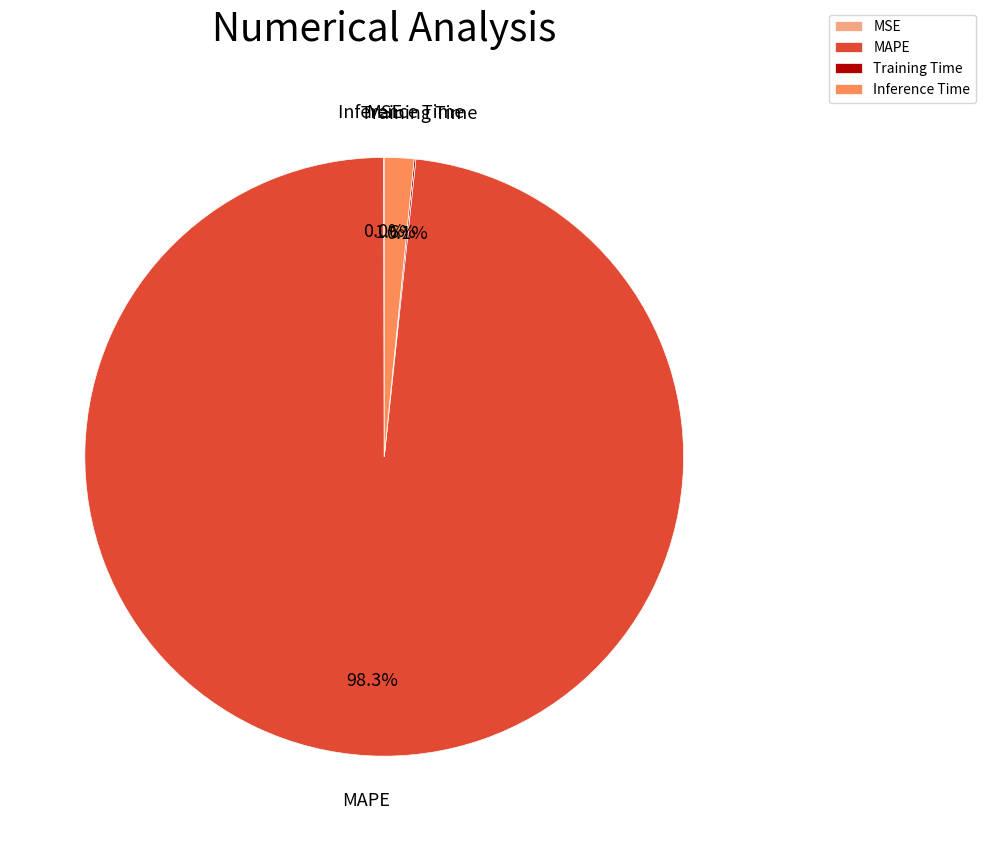

What percentage is NOT represented by Inference Time?

98.4%